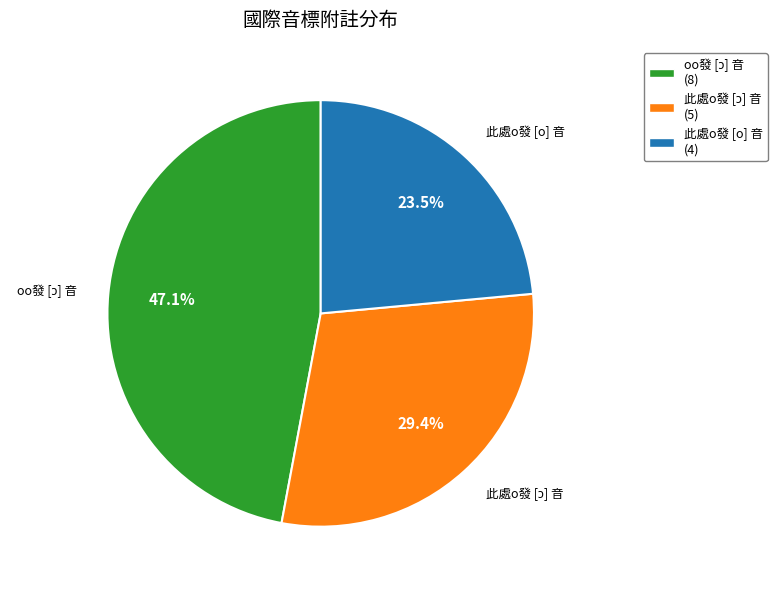

What is the smallest slice in the pie chart?

此處o發 [o] 音